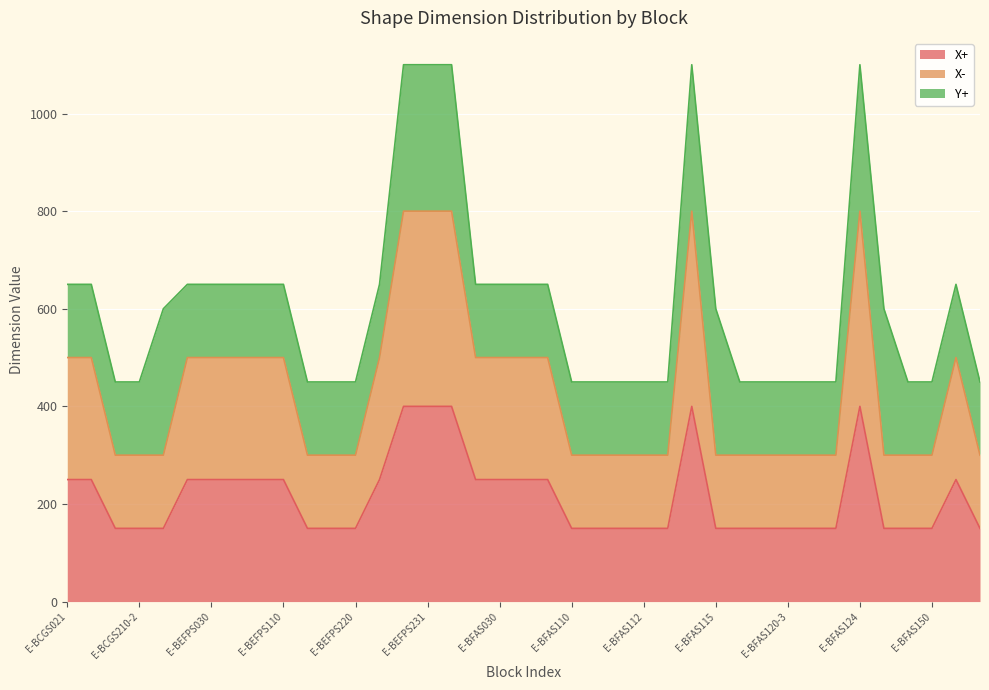

Does the chart display data point markers on the line(s)?

No